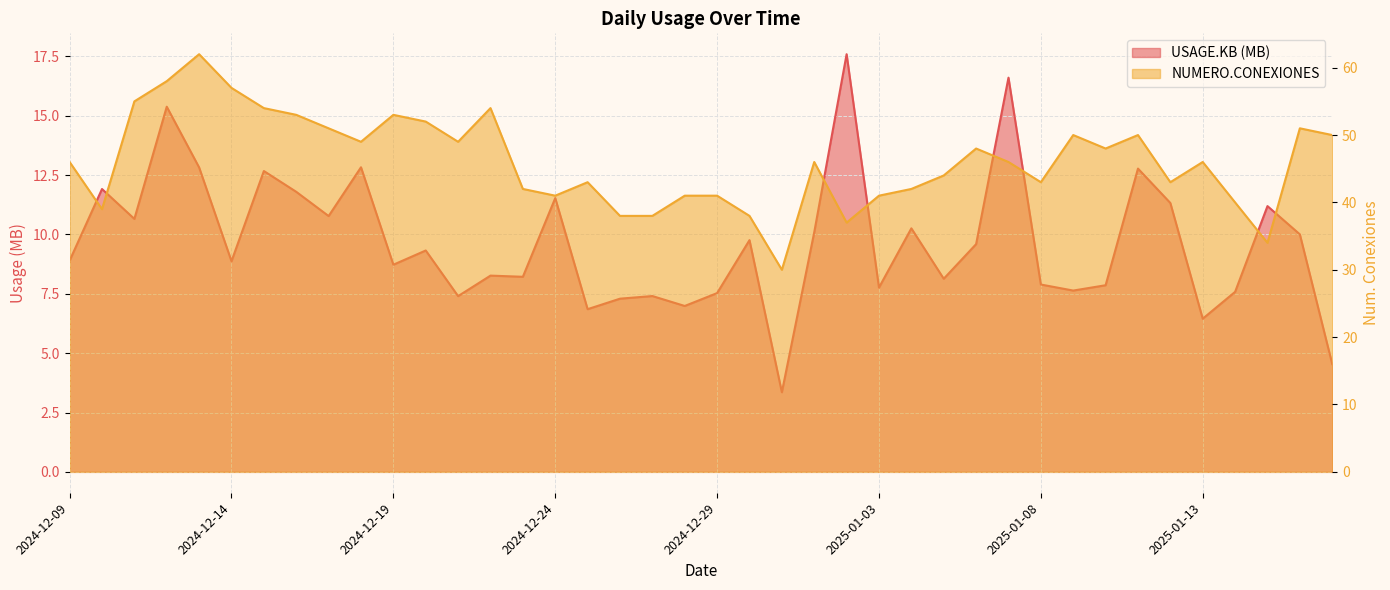

The value of NUMERO.CONEXIONES at 2025-01-02 is 16.6. True or false?

False